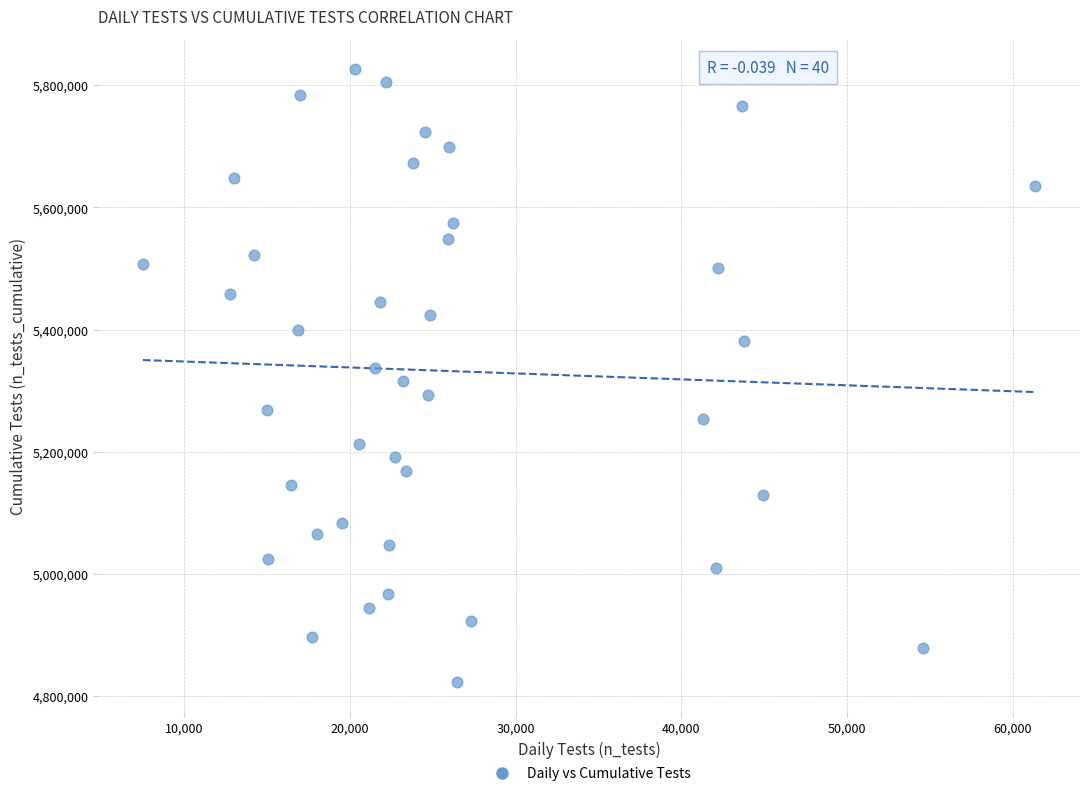

What is the range of Y values (max minus min)?

1001498